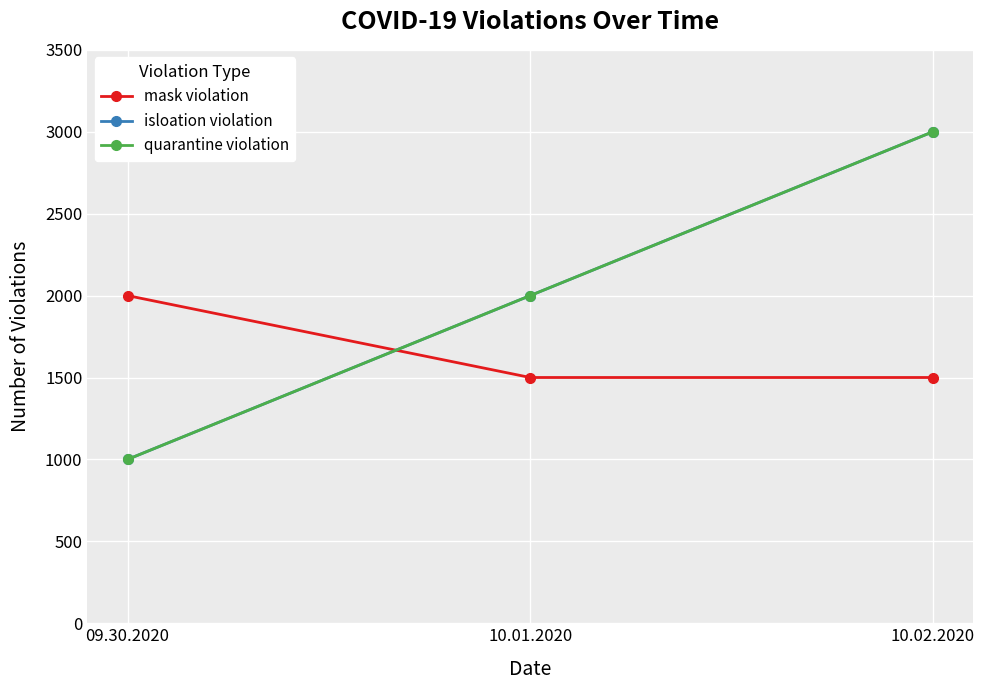

Reading left to right, extract all data points from this chart.

mask violation: 2000	1500	1500
isloation violation: 1000	2000	3000
quarantine violation: 1000	2000	3000